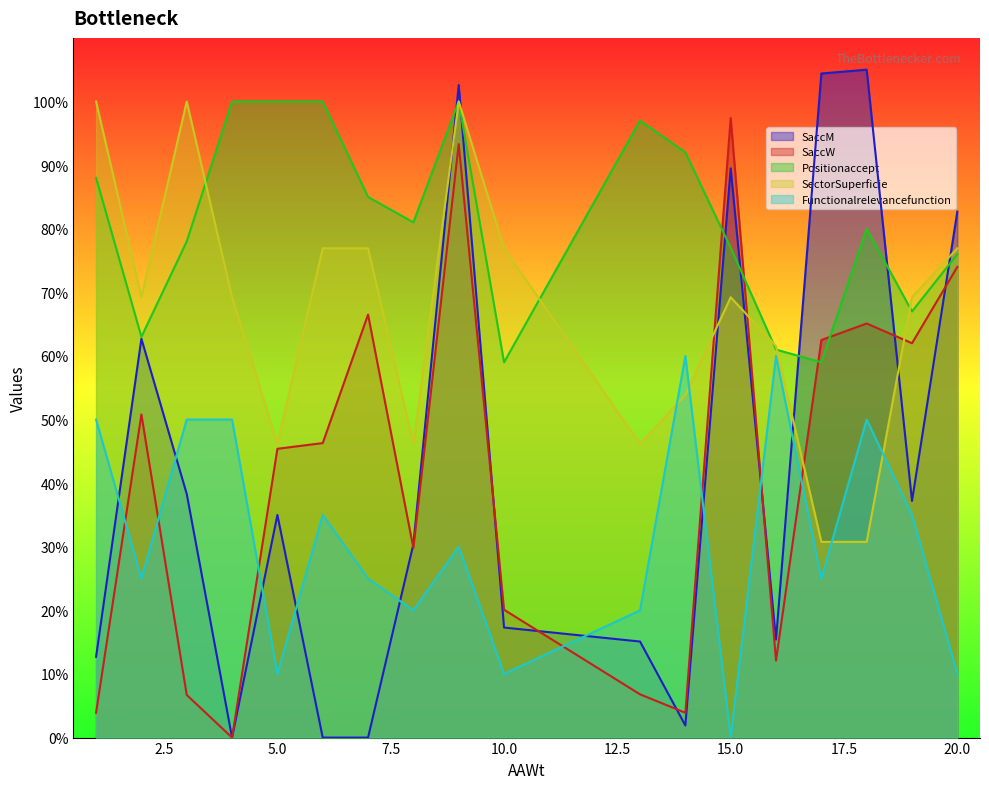

Rank the categories by Positionaccept value from lowest to highest.

10, 17, 16, 2, 19, 20, 15, 3, 18, 8, 7, 1, 14, 13, 4, 5, 6, 9